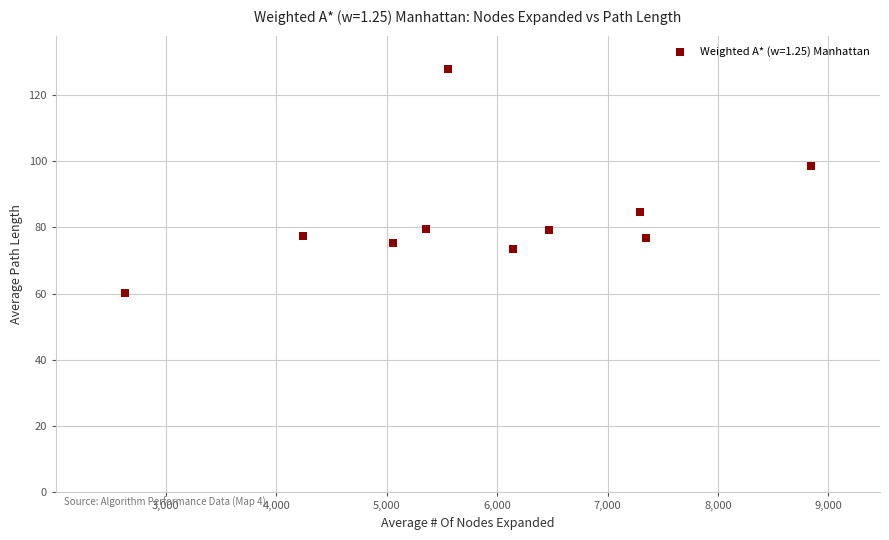

What is the average Y value?

83.3